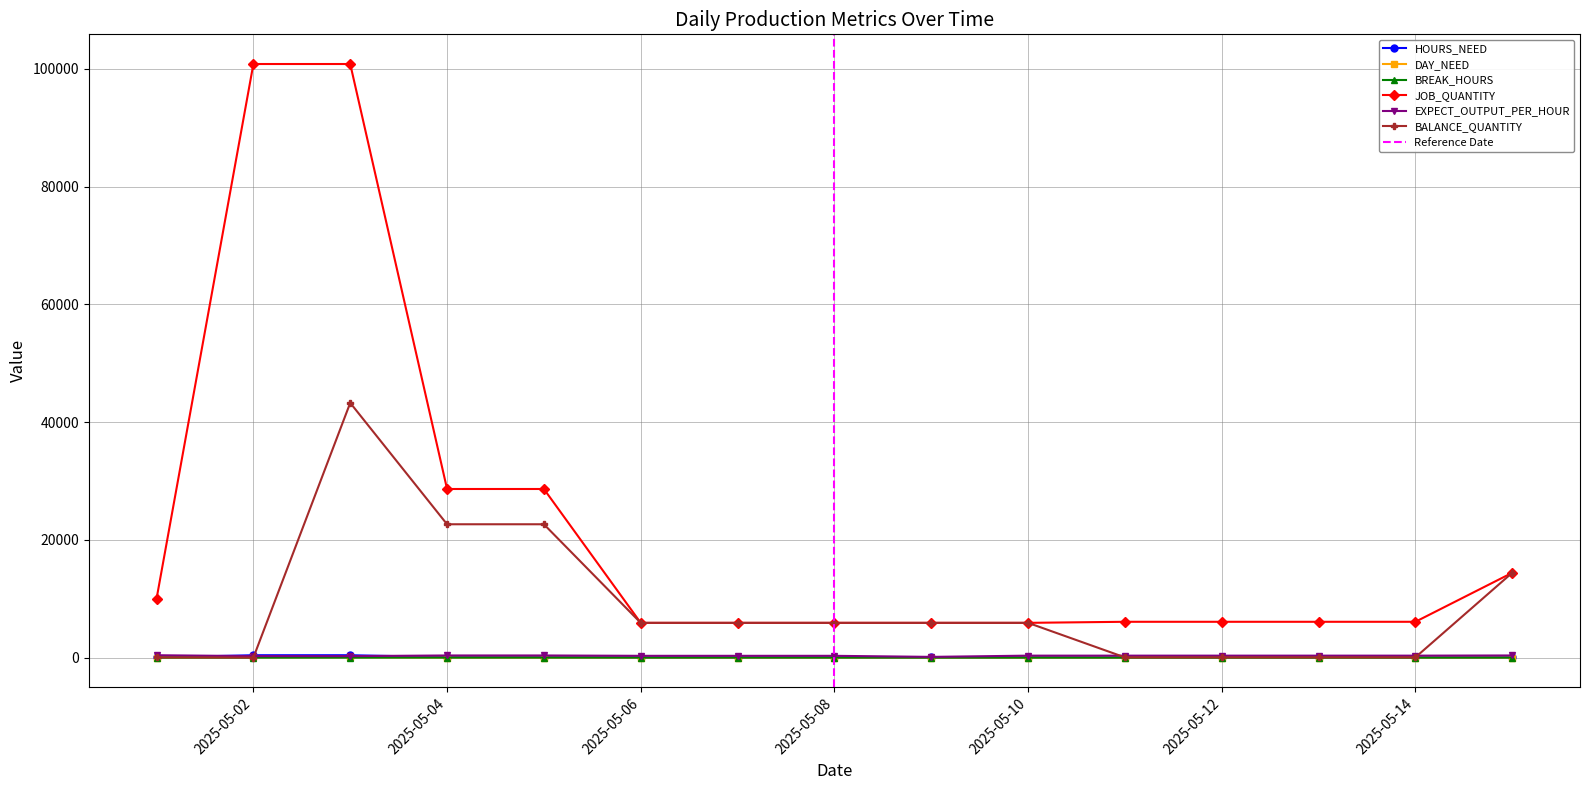

Reading right to left, list all the values displayed in this chart.

HOURS_NEED: 40.0	18.4	18.4	18.4	18.4	49.2	19.7	19.7	19.7	19.7	79.5	79.5	403.2	403.2	25.0
DAY_NEED: 5.0	2.3	2.3	2.3	2.3	6.1	2.5	2.5	2.5	2.5	9.9	9.9	50.4	50.4	1.0
BREAK_HOURS: 2.0	2.0	2.0	2.0	2.0	2.0	2.0	10.0	9.0	8.0	7.0	6.0	2.0	2.0	2.0
JOB_QUANTITY: 14400.0	6080.0	6080.0	6080.0	6080.0	5900.0	5900.0	5900.0	5900.0	5900.0	28632.0	28632.0	100806.0	100806.0	10000.0
EXPECT_OUTPUT_PER_HOUR: 360.0	330.0	330.0	330.0	330.0	330.0	120.0	300.0	300.0	300.0	360.0	360.0	250.0	250.0	400.0
BALANCE_QUANTITY: 14400.0	38.0	38.0	38.0	38.0	5900.0	5900.0	5900.0	5900.0	5900.0	22642.0	22642.0	43259.0	0.0	31.0